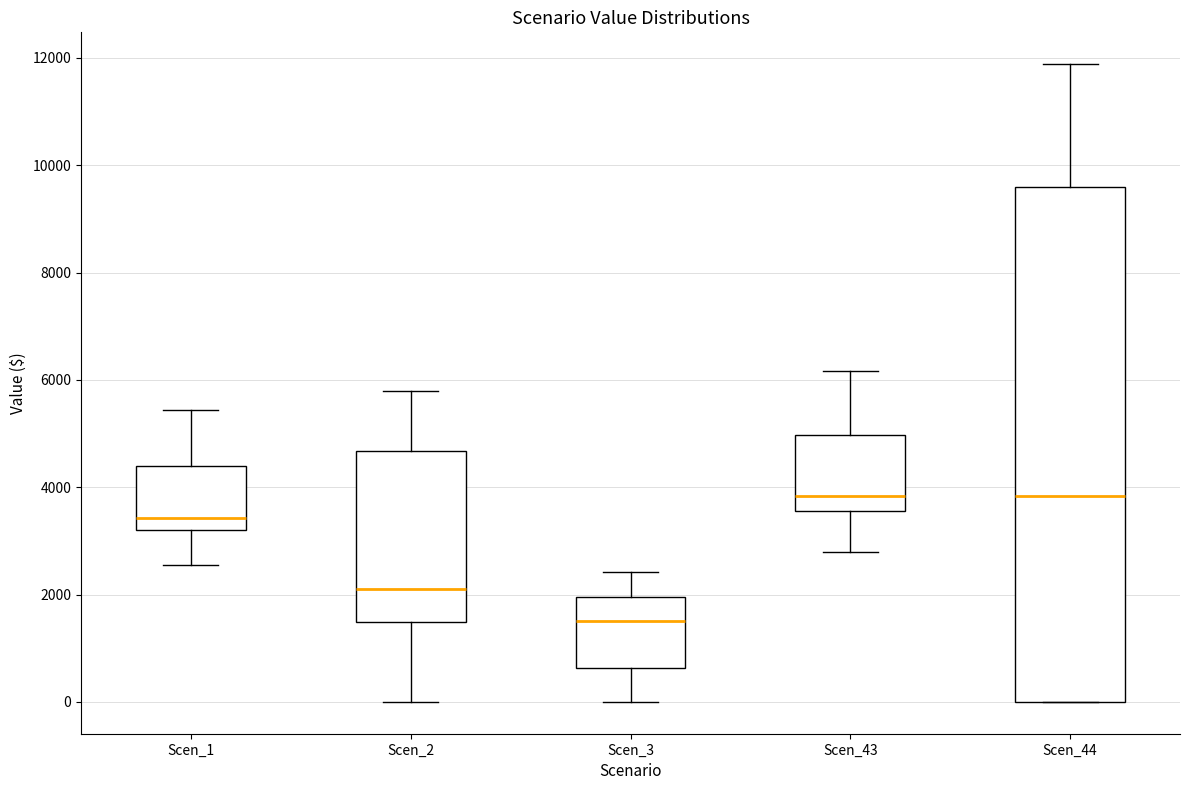

Where does the median line of the box for Scen_3 sit on the y-axis? The values are not printed on the chart, so give them approximately, as read against the axis.

1600